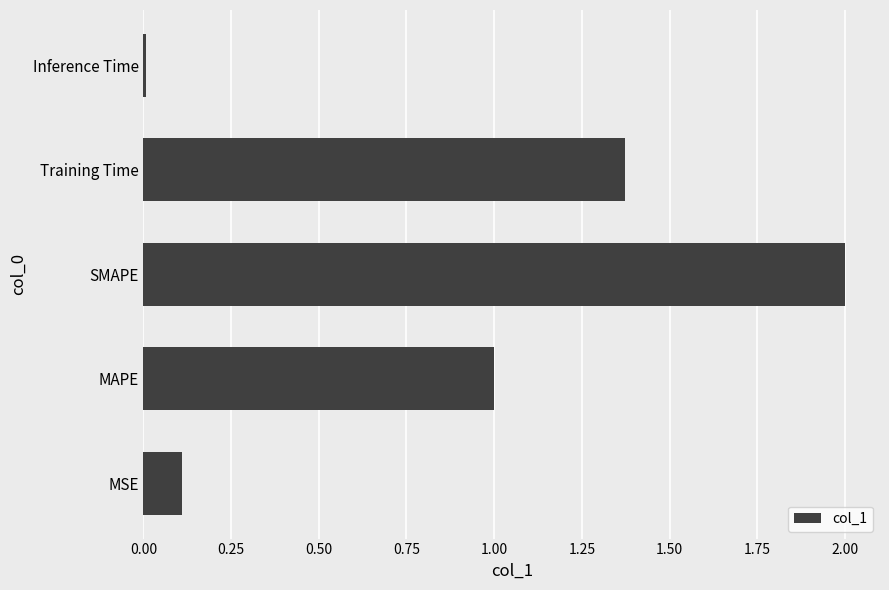

Read the value at SMAPE.

2.0